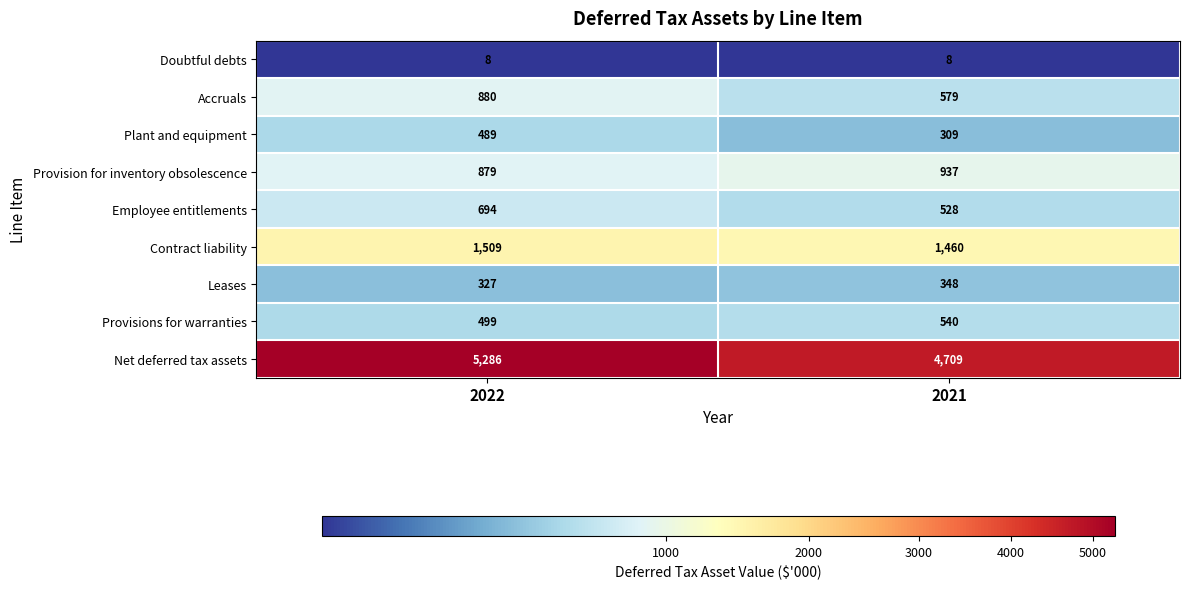

What is the approximate value of Plant and equipment at 2021, to the nearest 50?

300